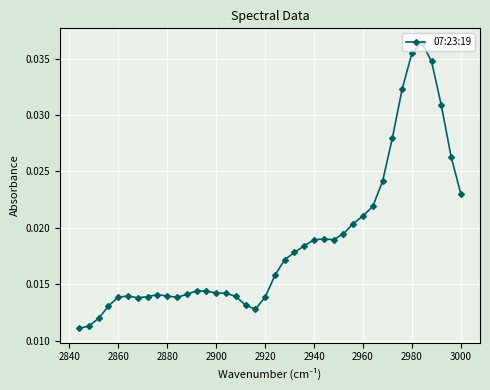

How many values are between 0 and 1?

40